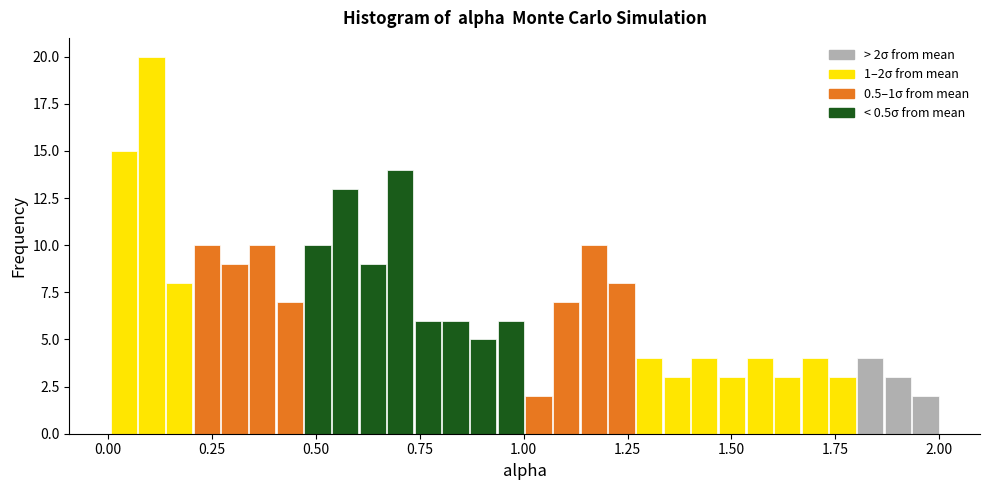

Around what value on the x-axis is the tallest bar? Give the approximate position of its centre, as read against the axis.

0.10